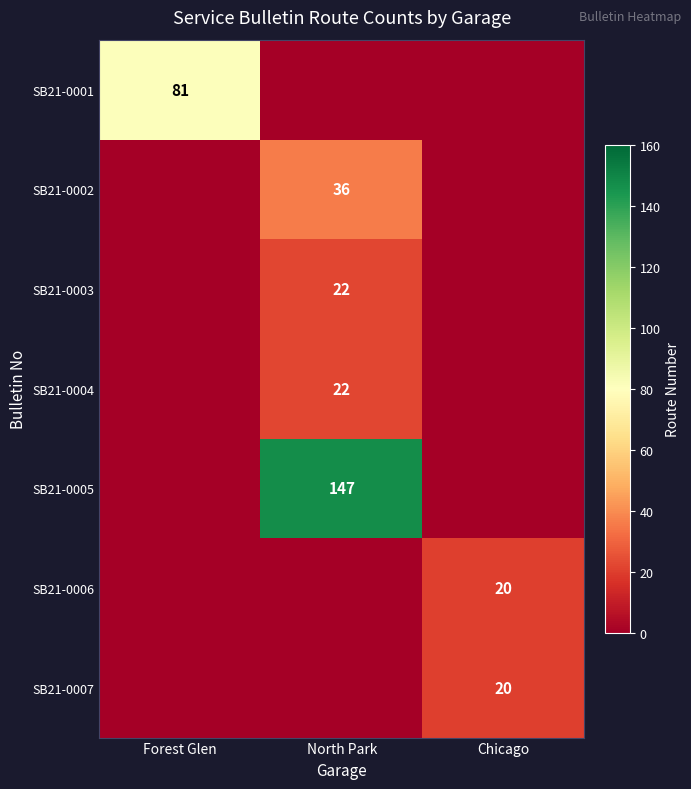

What is the total value across all series at Forest Glen?

81